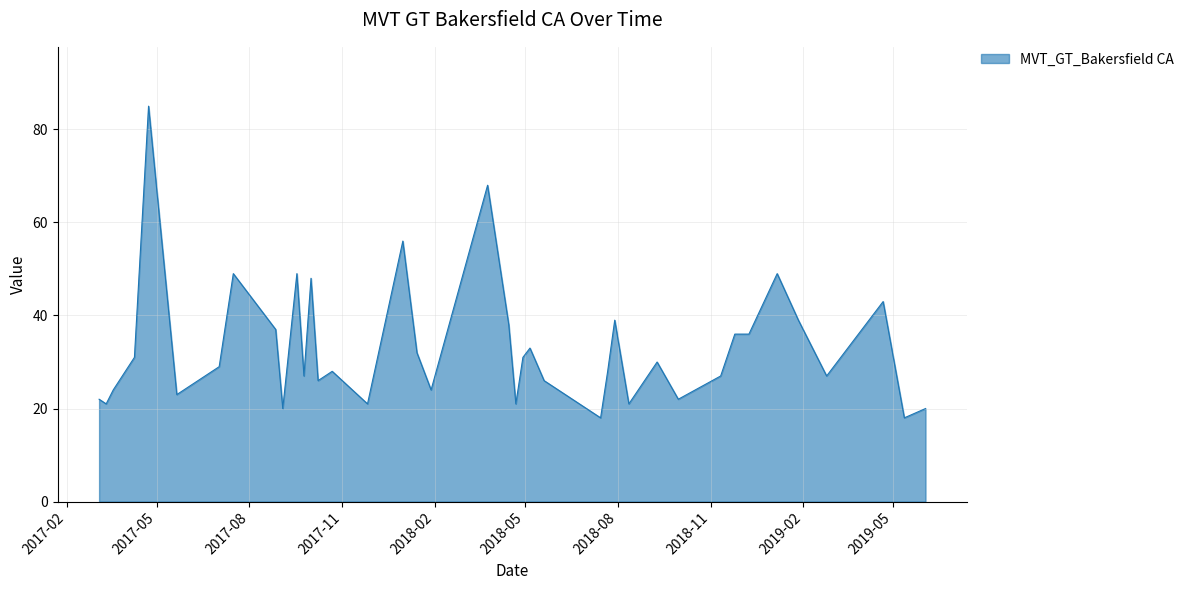

How many values are below 29?

20